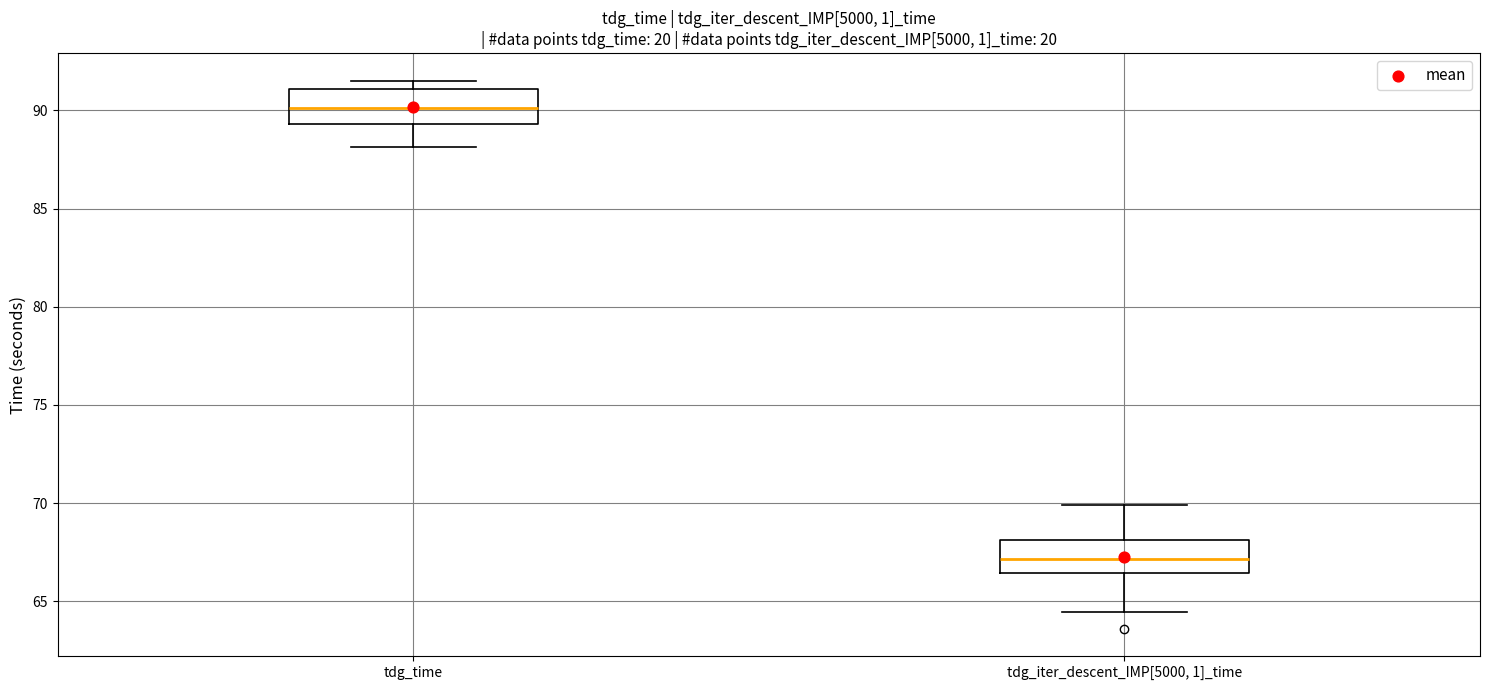

Reading left to right, transcribe this box plot: for each box, give where its median line is, the range the box spans, and where its two whiskers end, as read against the y-axis. The values are not printed on the chart, so give them approximately, as read against the axis.

tdg_time: median 90.0, box 89.5 to 91.0, whiskers 88.0 to 91.5
tdg_iter_descent_IMP[5000, 1]_time: median 67.0, box 66.5 to 68.0, whiskers 64.5 to 70.0